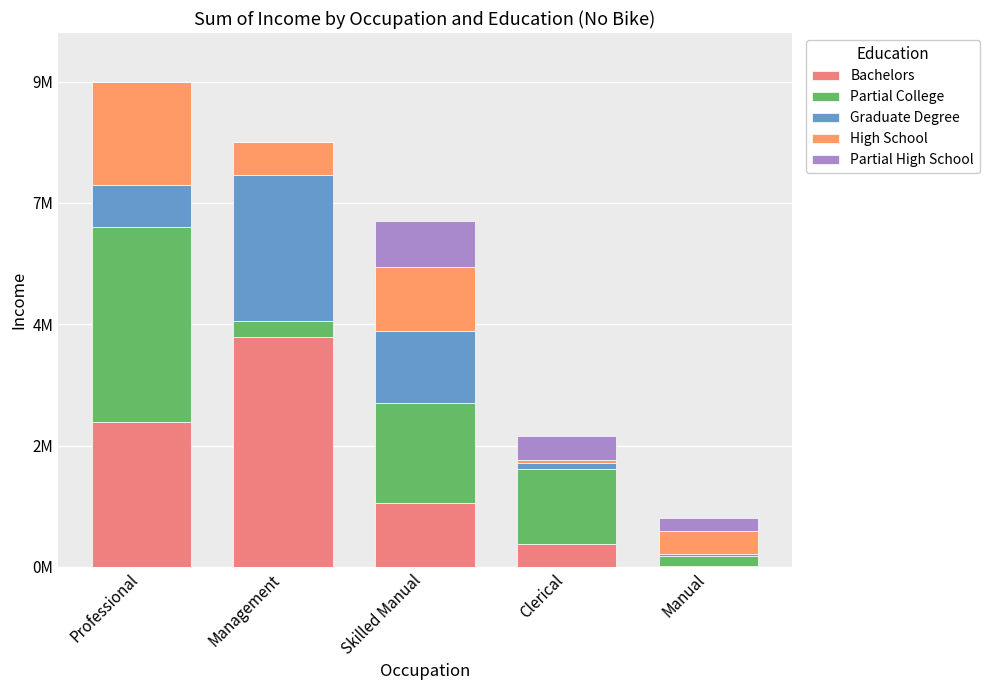

The Graduate Degree series shows 1108778 at Professional. True or false?

False